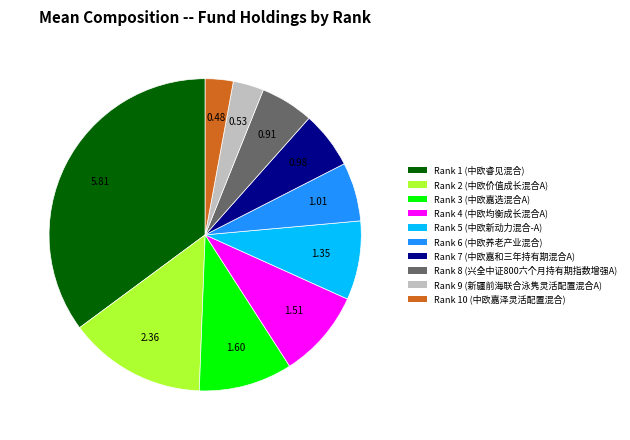

How many segments does this pie chart have?

10